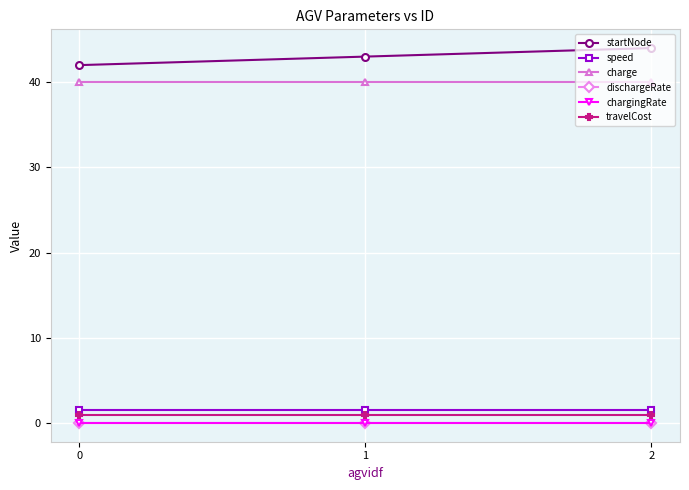

Does the chart display data point markers on the line(s)?

Yes